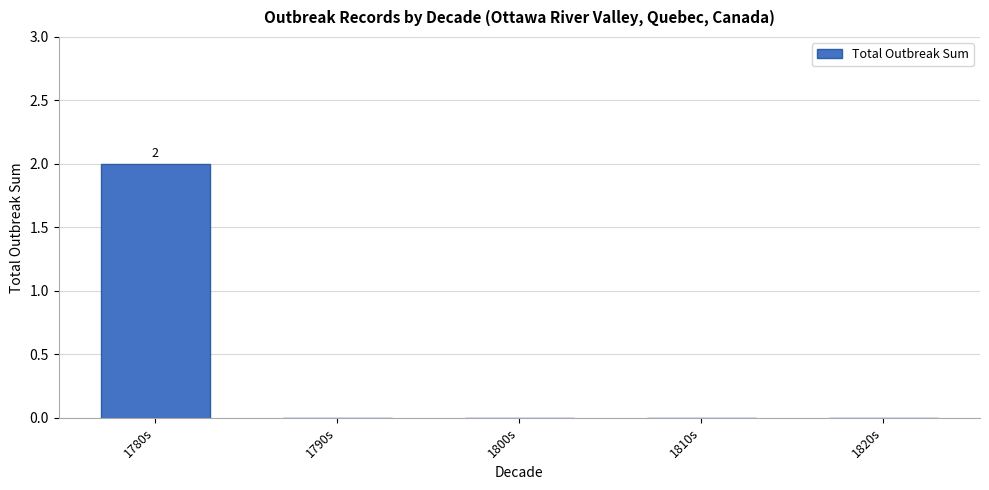

Count the number of categories in the chart.

5